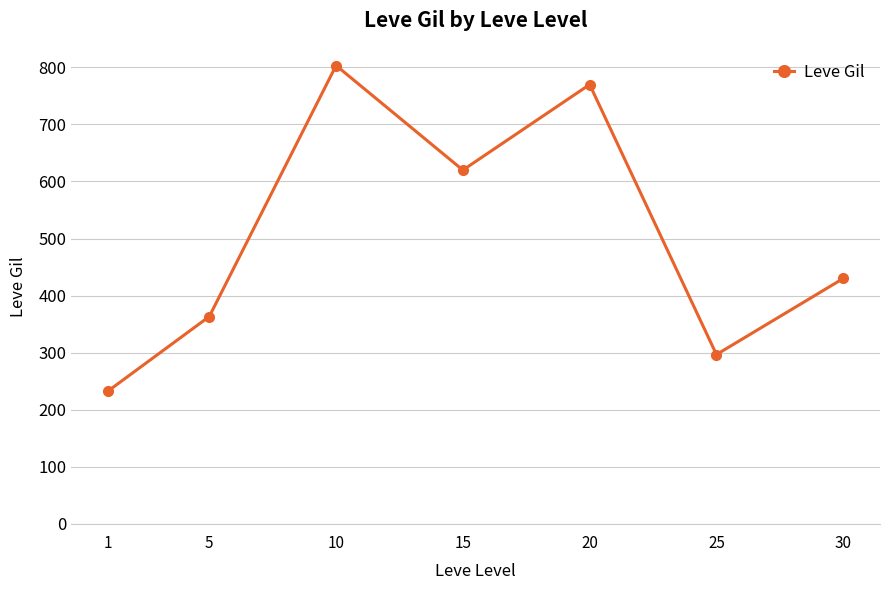

Where is the data nearest to the value 517?

30